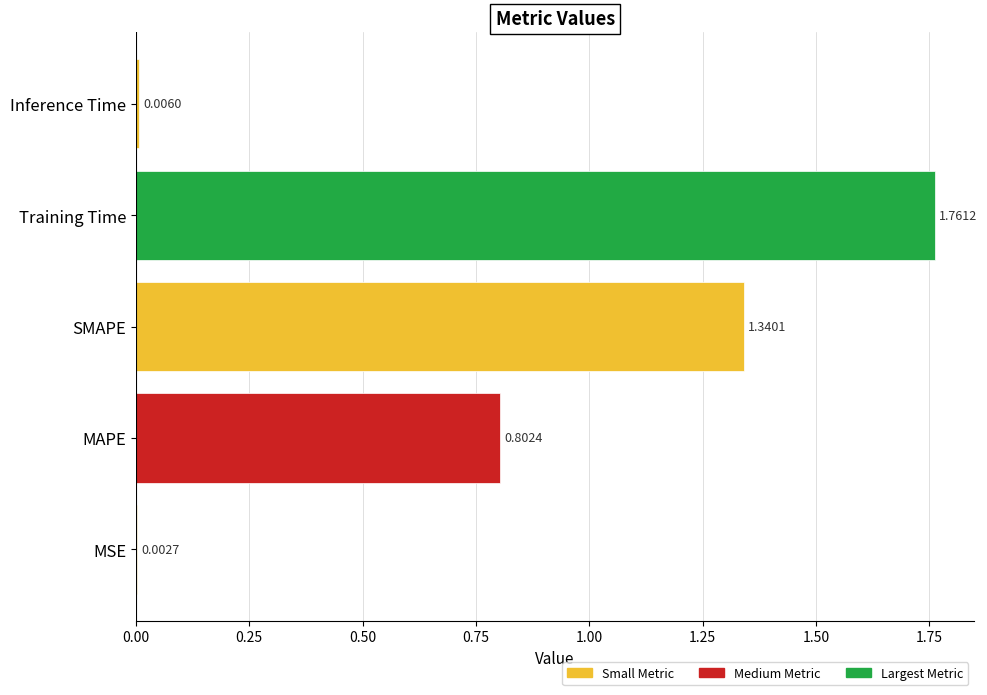

Are the bars grouped side by side (vs. stacked)?

No